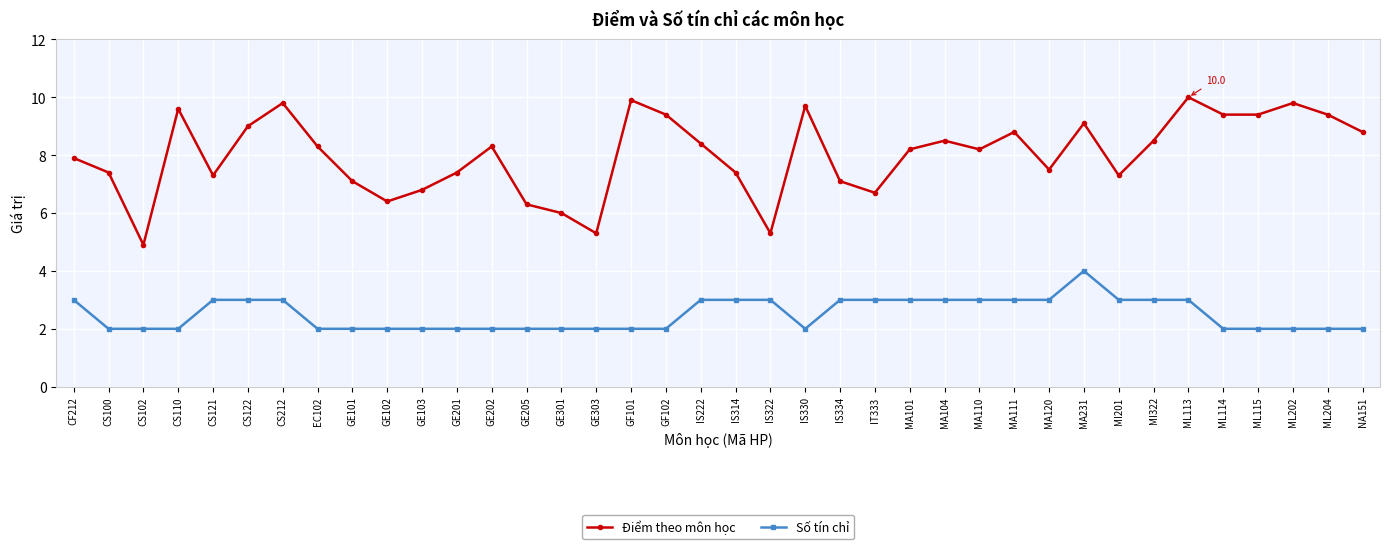

What is the maximum value for Điểm theo môn học?

10.0